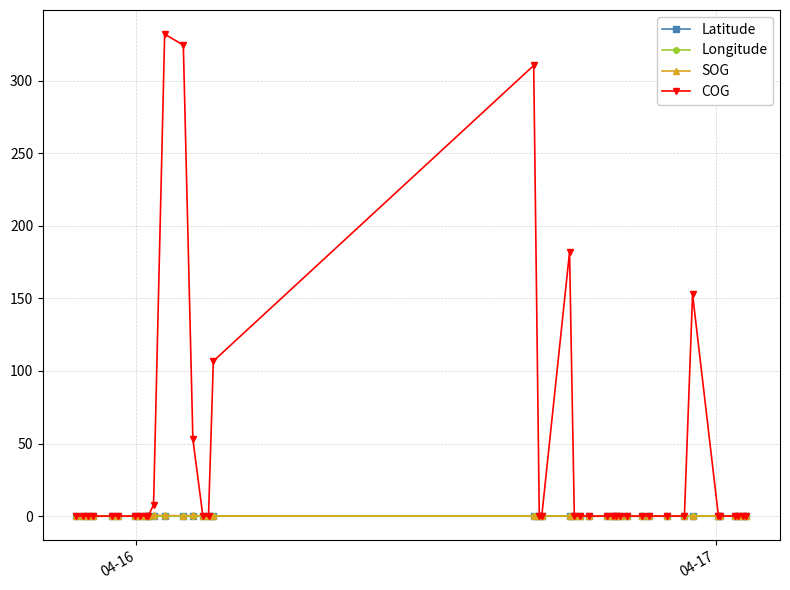

Which series has the largest total across all categories?

COG